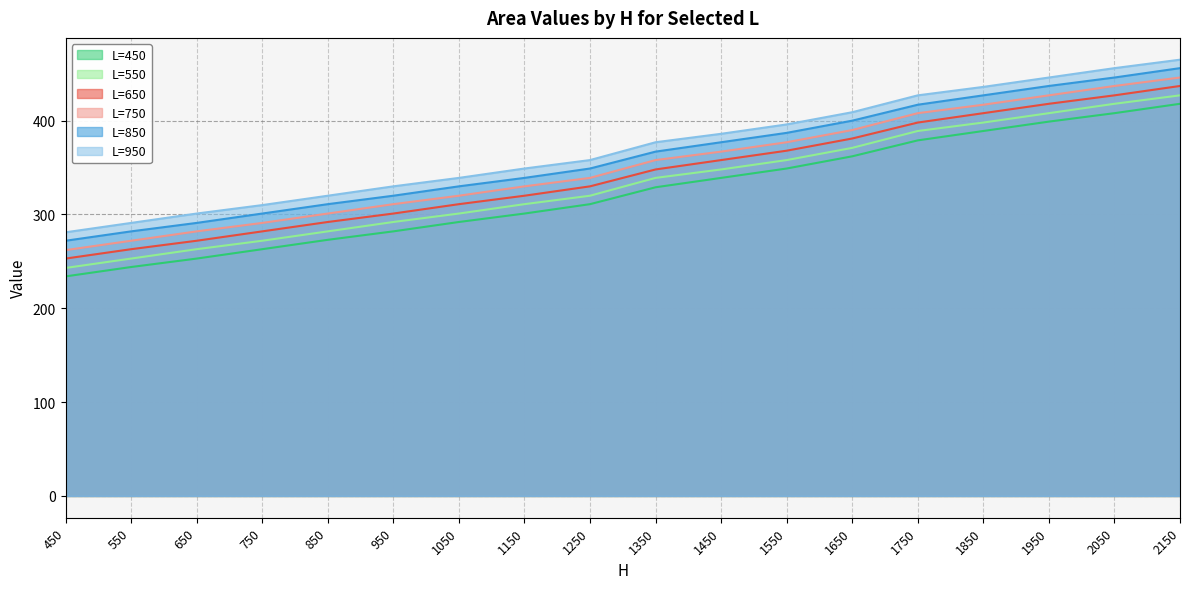

True or false: L=650 and L=750 cross at least once.

False